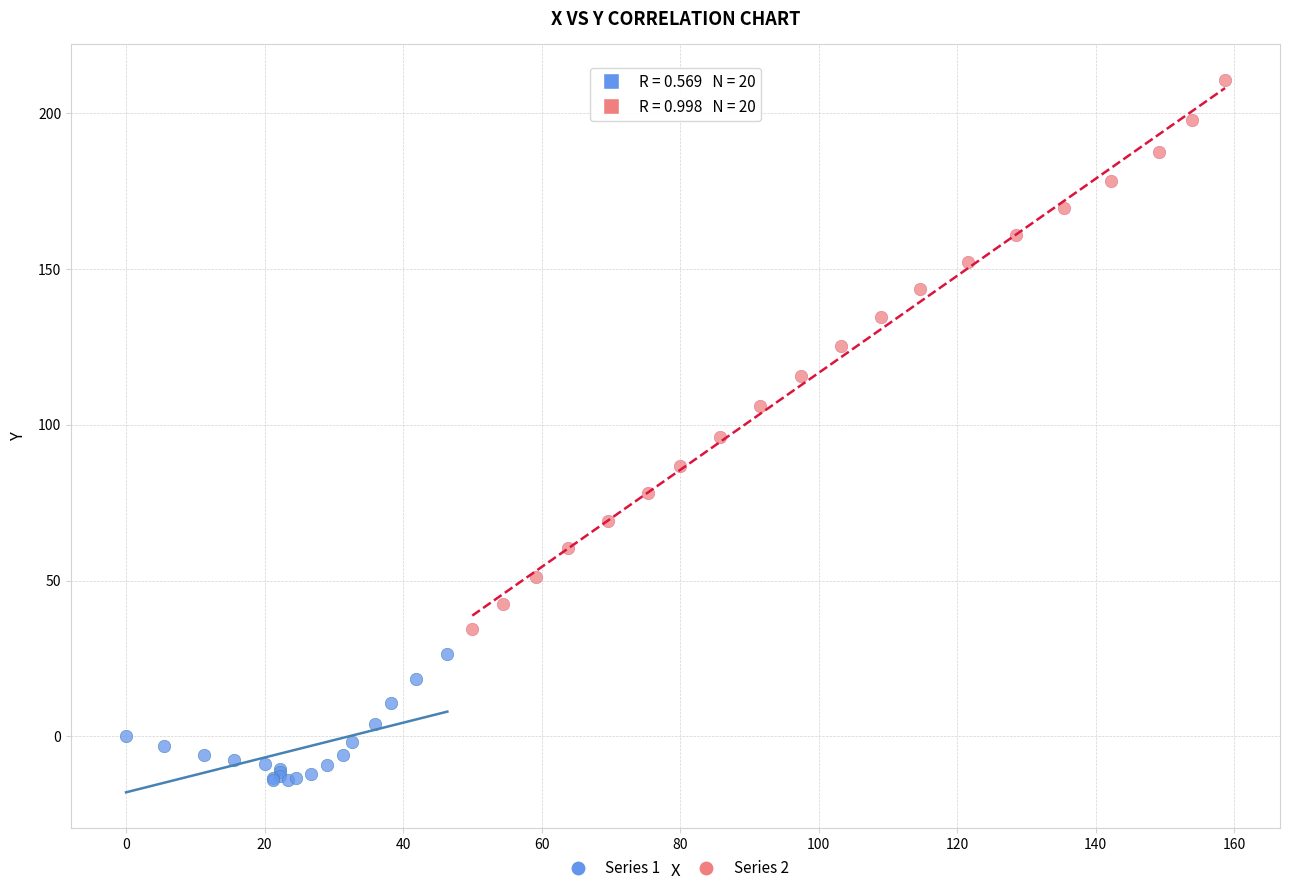

What are all the series names shown in the legend?

Series 1, Series 2